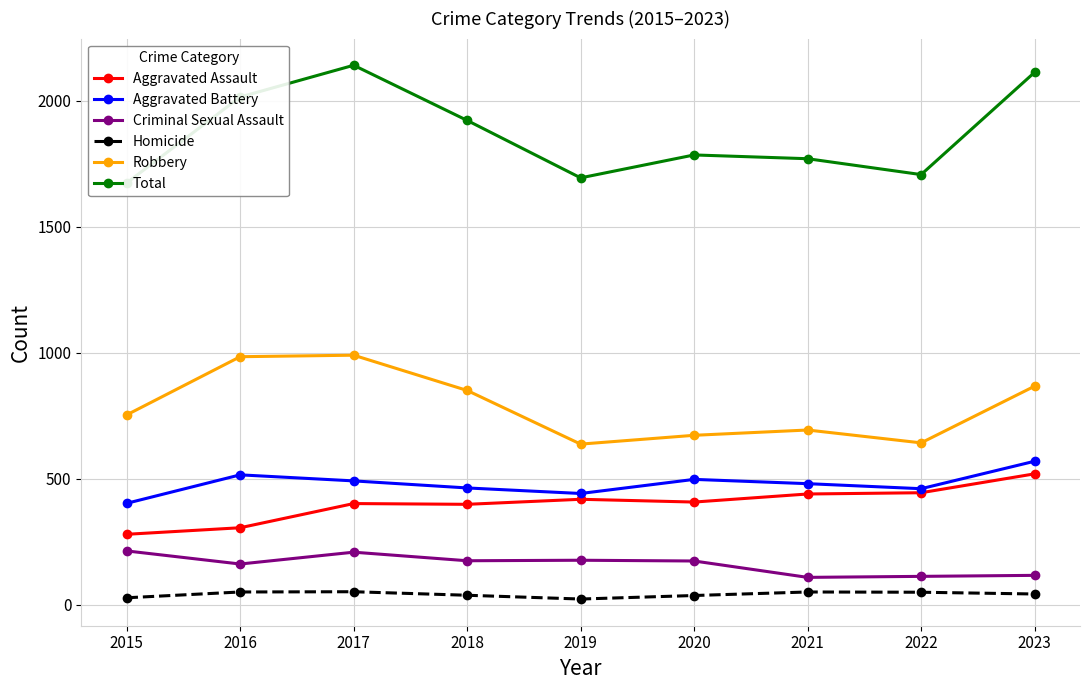

At which category does Robbery reach its first local valley?

2019